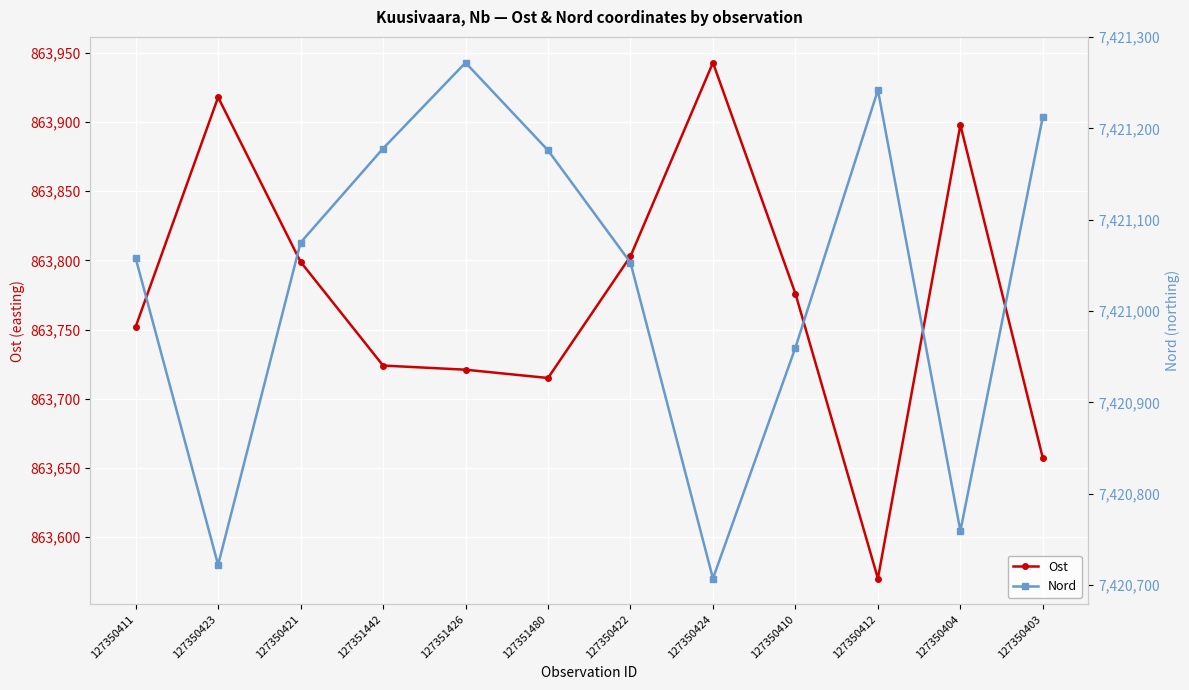

Read the Ost value at 127351426.

863721